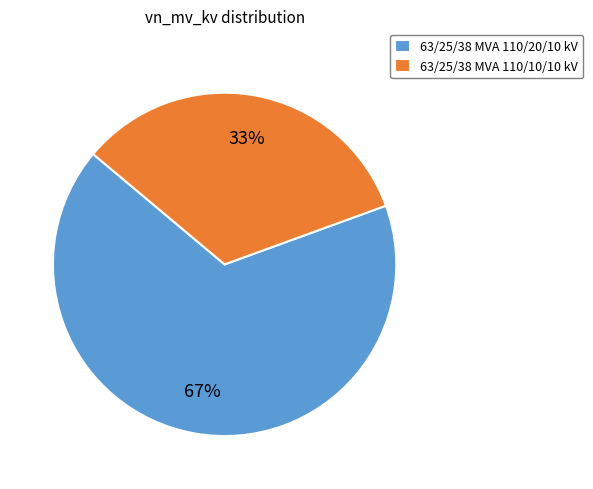

What is the smallest slice in the pie chart?

63/25/38 MVA 110/10/10 kV